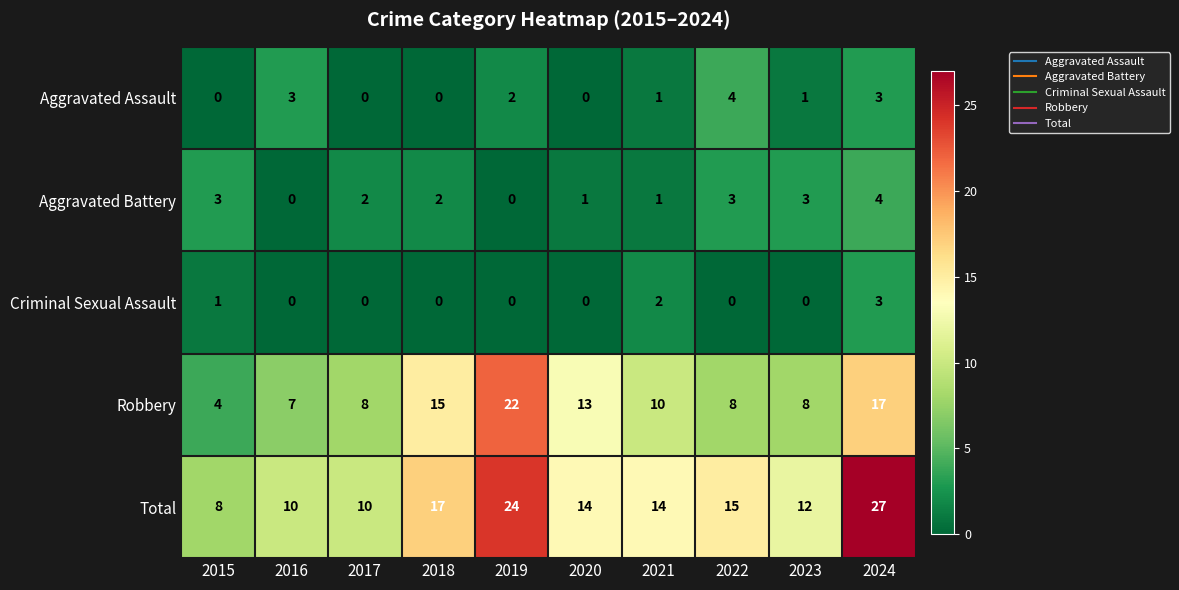

Which series has the largest total across all categories?

Total